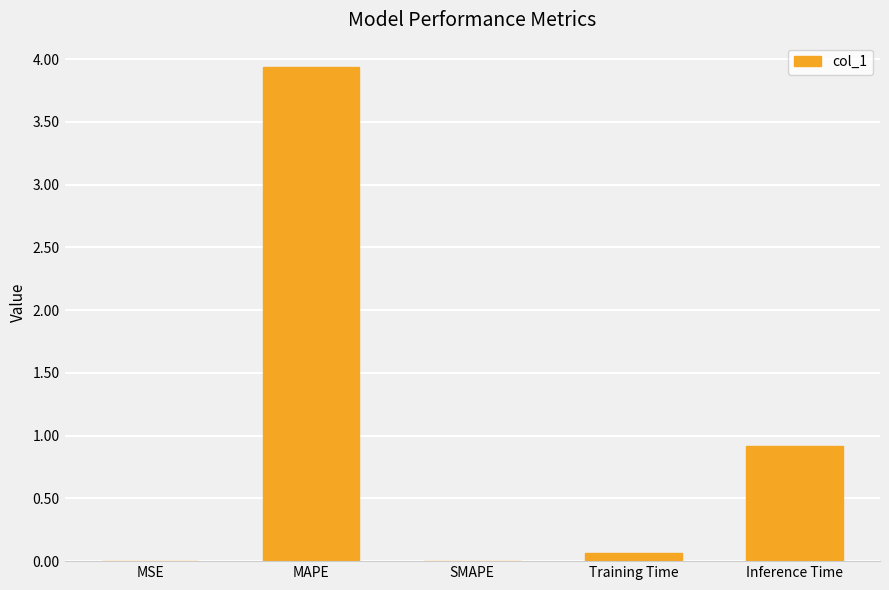

Which has a higher value, SMAPE or Inference Time?

Inference Time